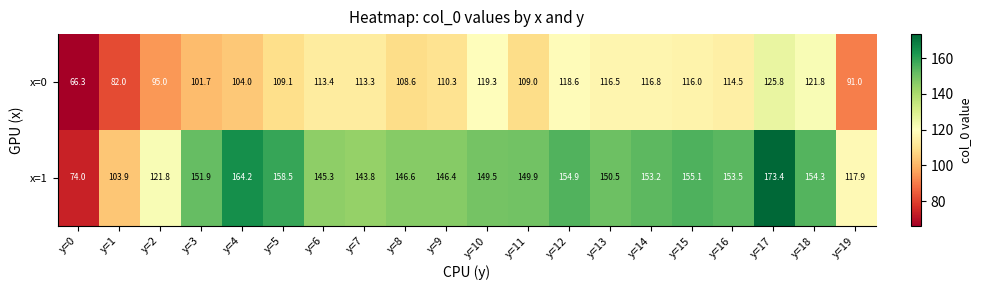

Which label corresponds to the smallest value in the chart?

y=0